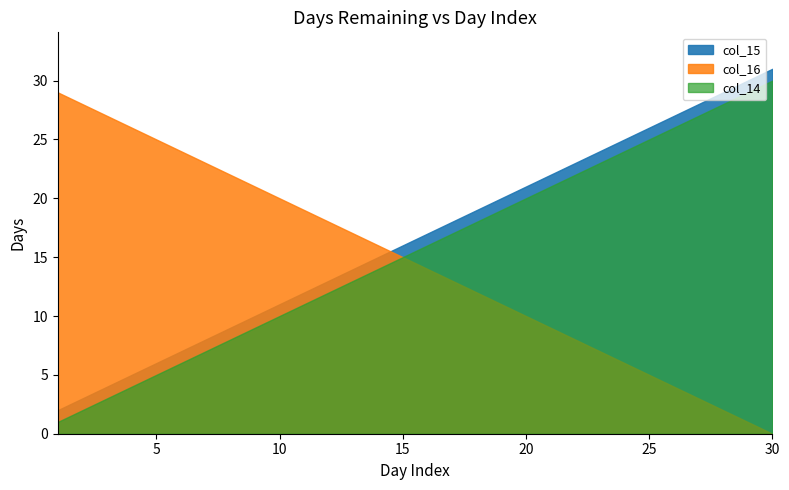

At which category is the sum across all series the highest?

30